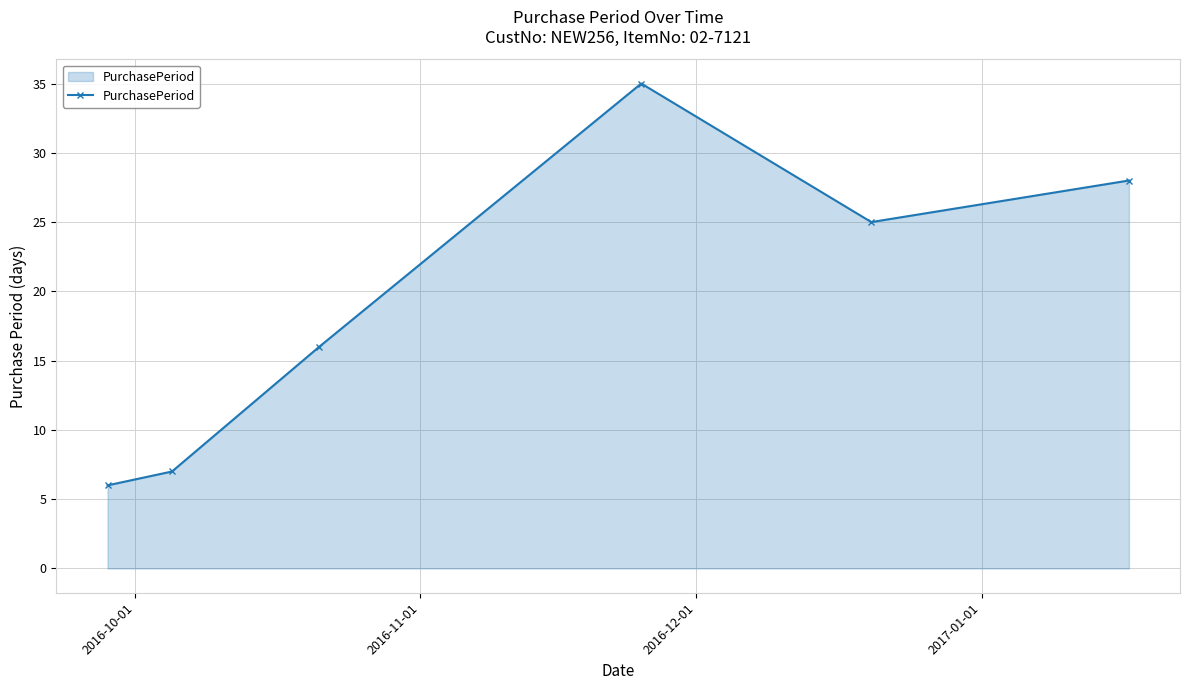

What is the value of the 2nd point from the left?

7